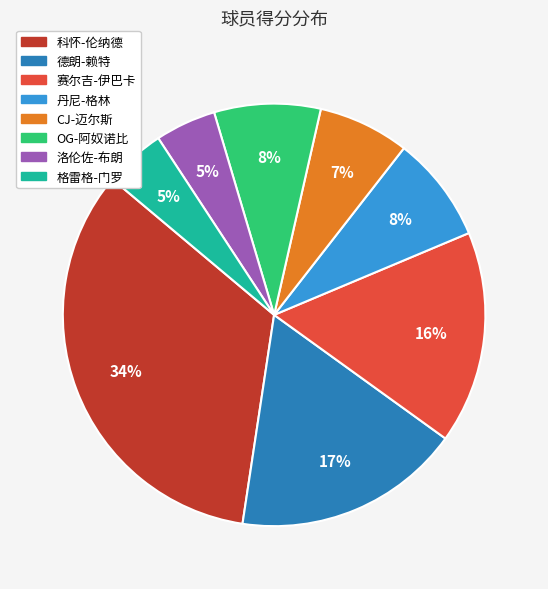

To the nearest percent, what is the combined percentage of 科怀-伦纳德 and 丹尼-格林?

42%